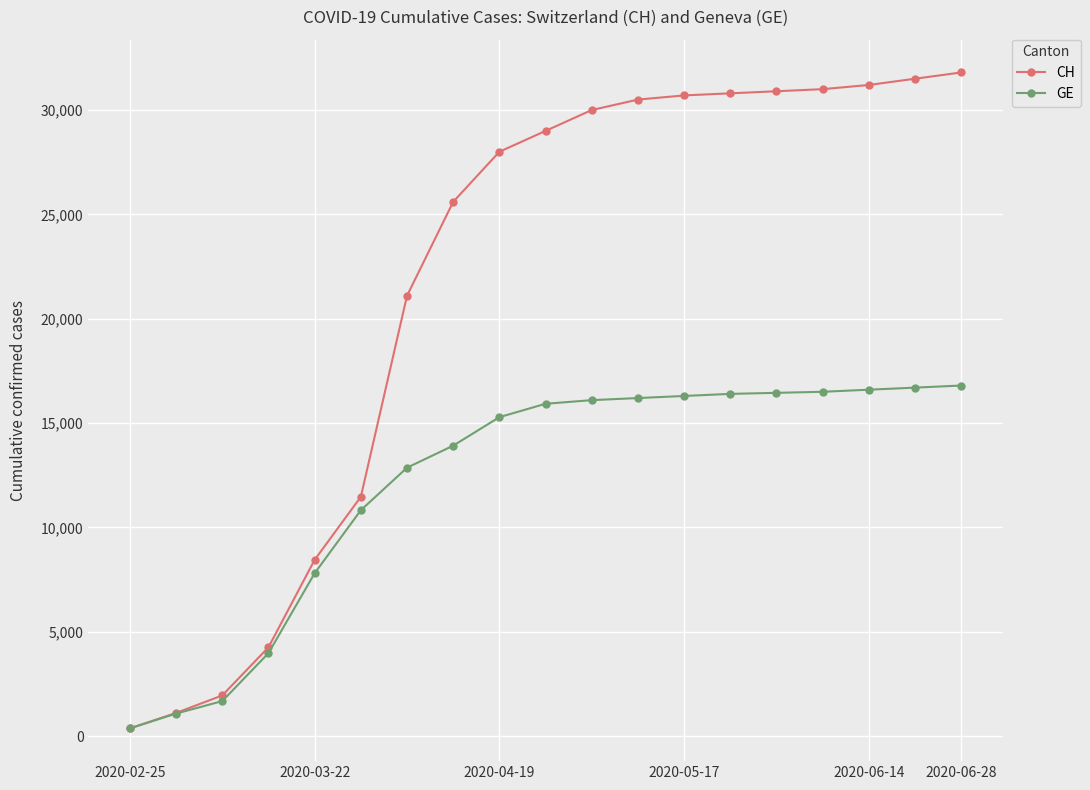

How many lines are shown in the chart?

2